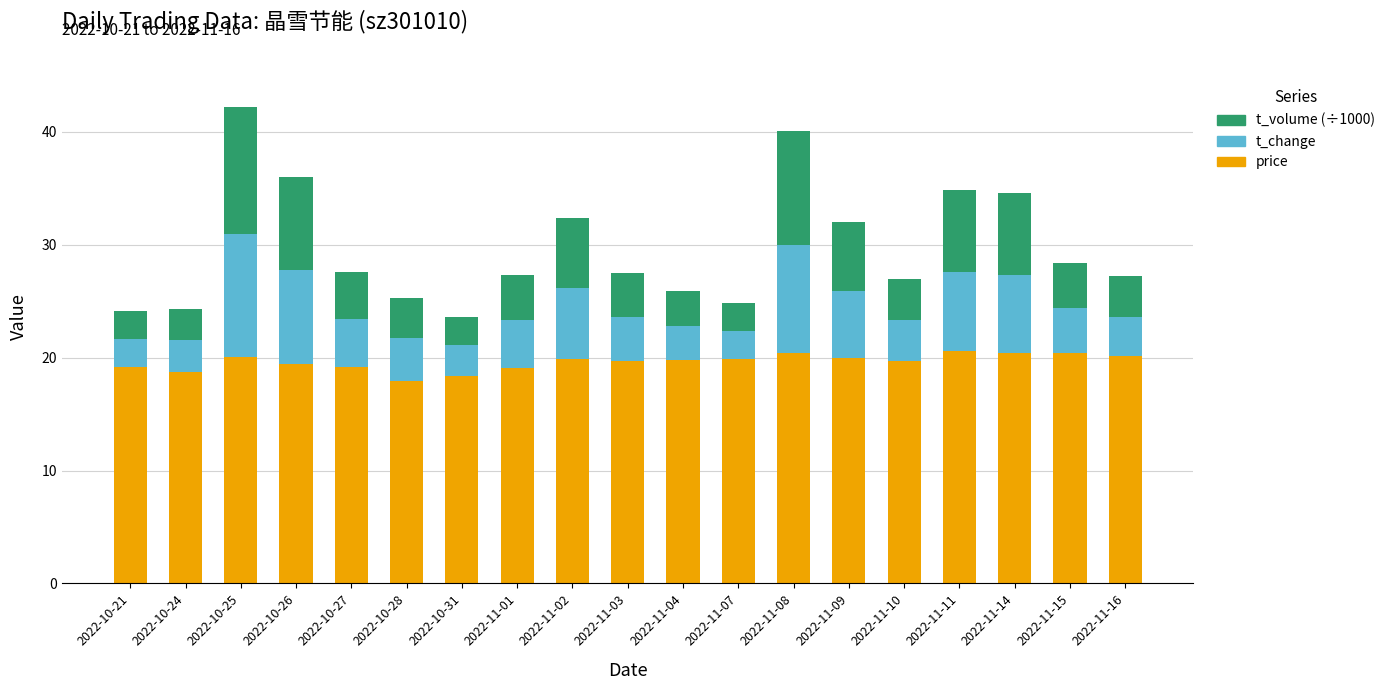

The price series shows 7.0 at 2022-11-04. True or false?

False